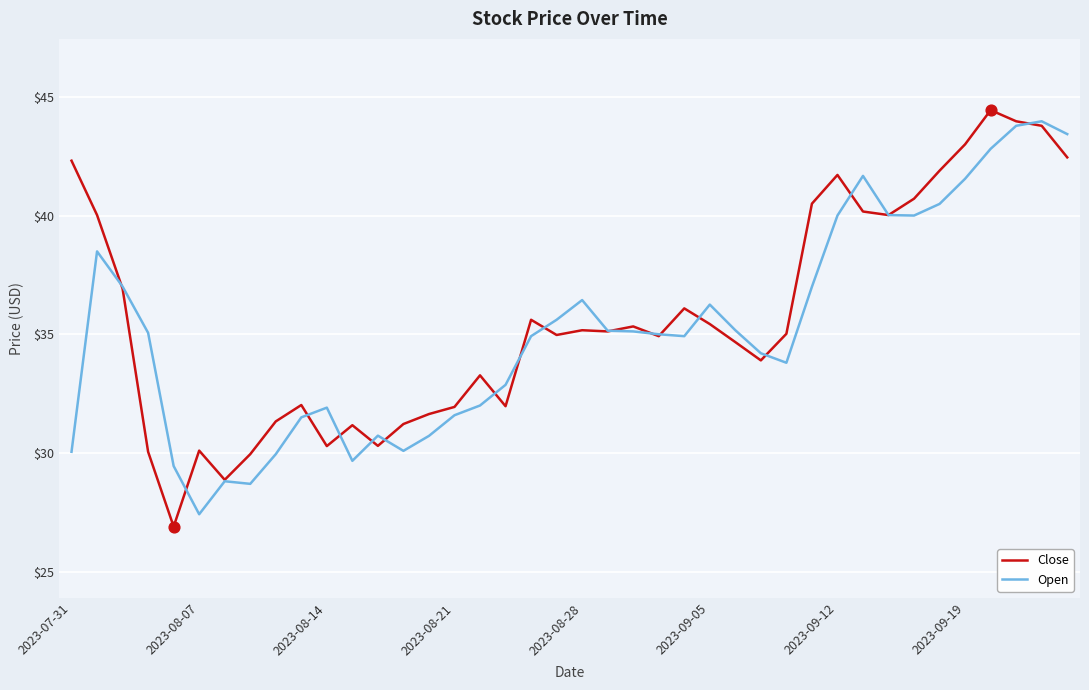

What is the minimum value shown in the chart?

26.9